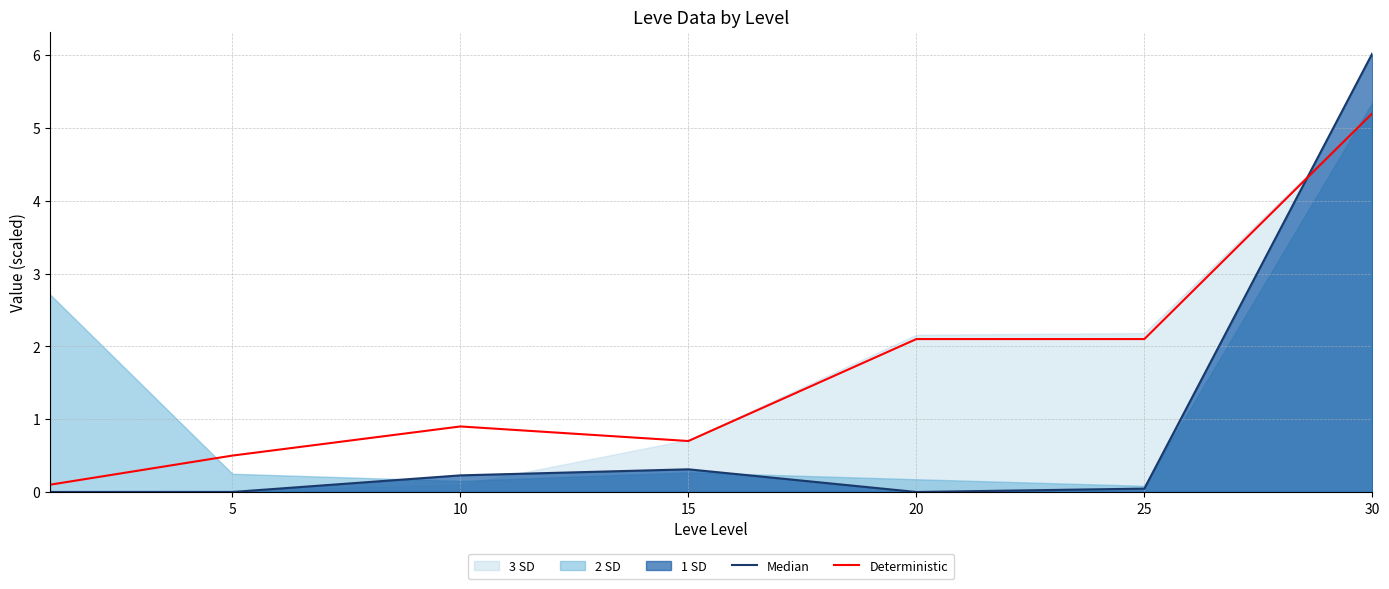

How many positive values does the Median series have?

4